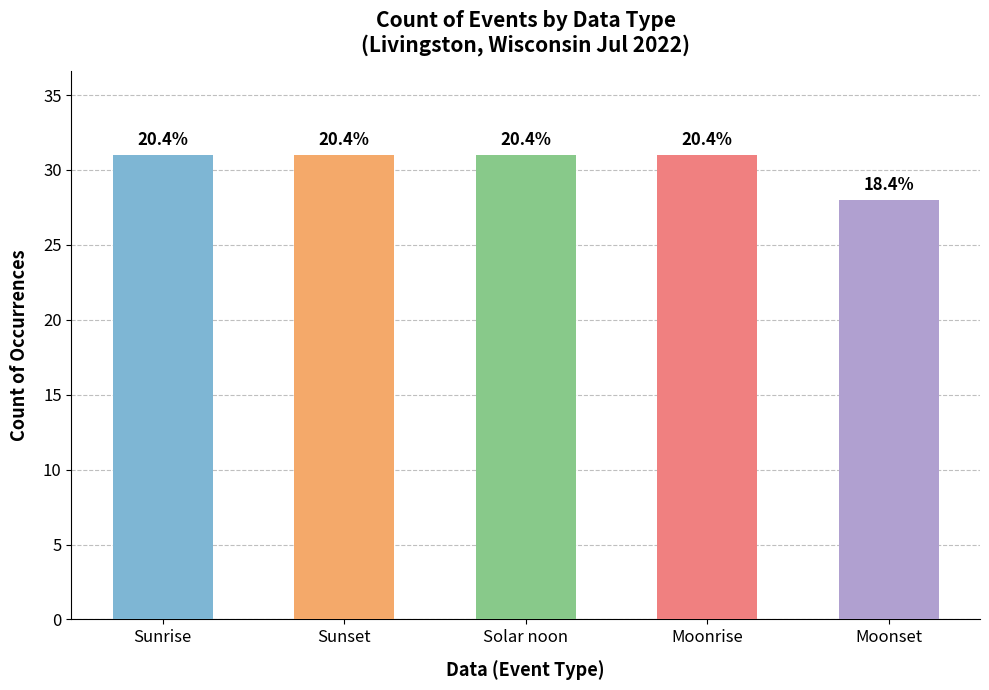

How many values are between 31 and 32?

4